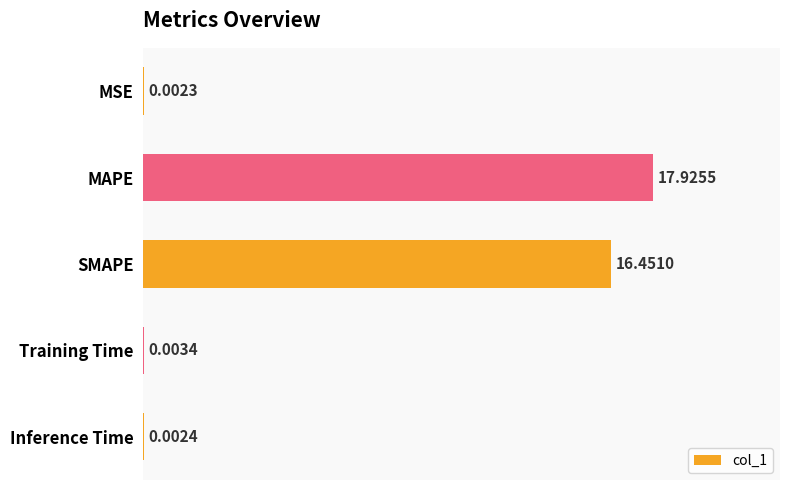

Are the bars horizontal?

Yes